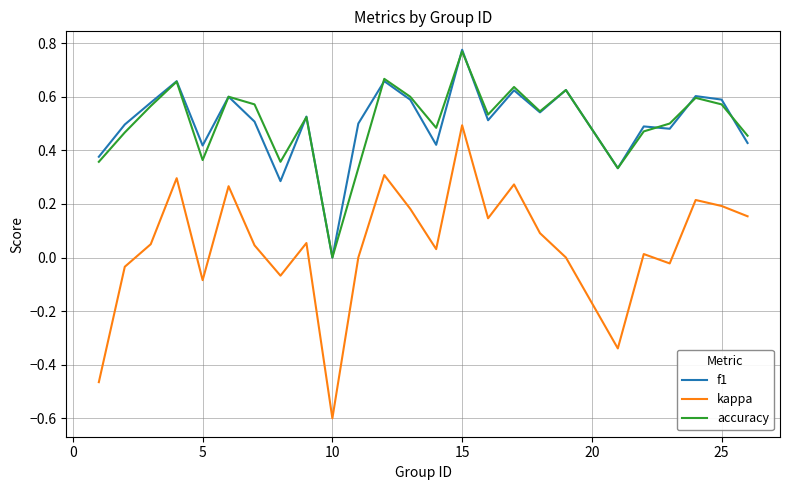

How many distinct data groups are displayed?

3